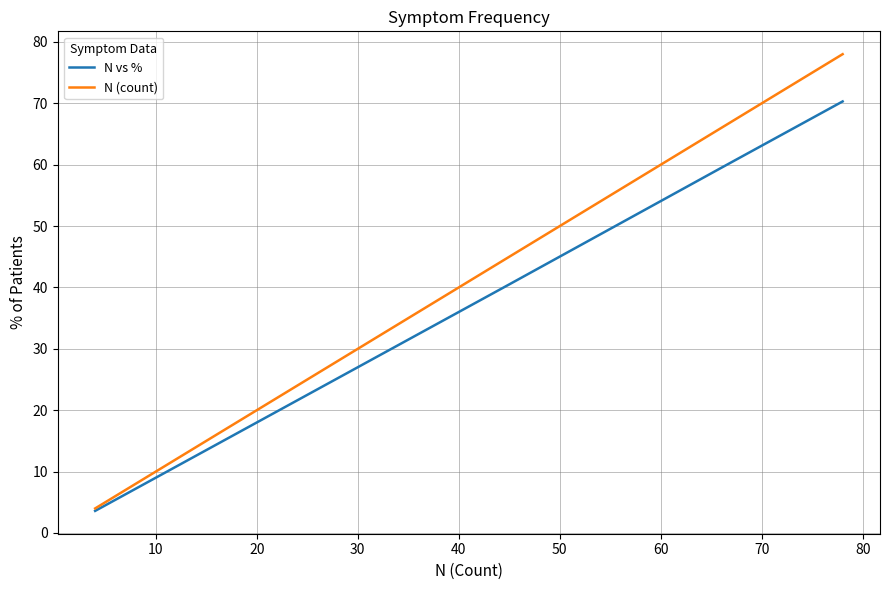

At how many categories does at least one series exceed 37?

5